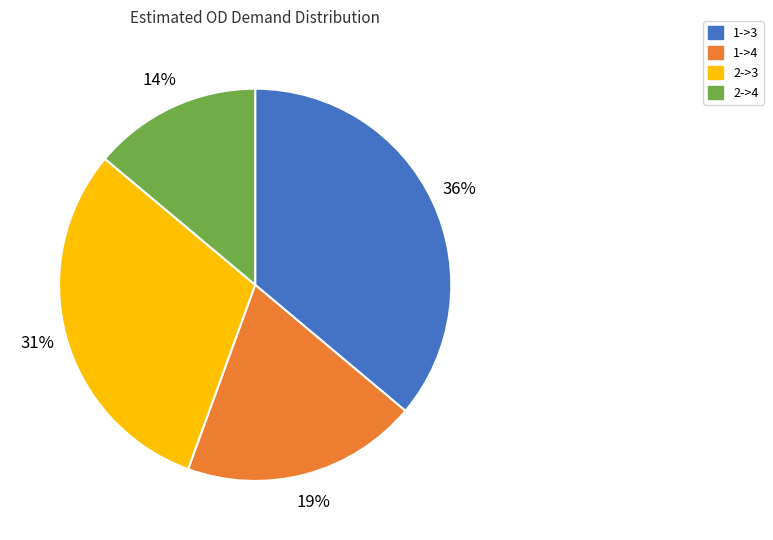

To the nearest percent, what is the combined percentage of 2->4 and 1->4?

33%